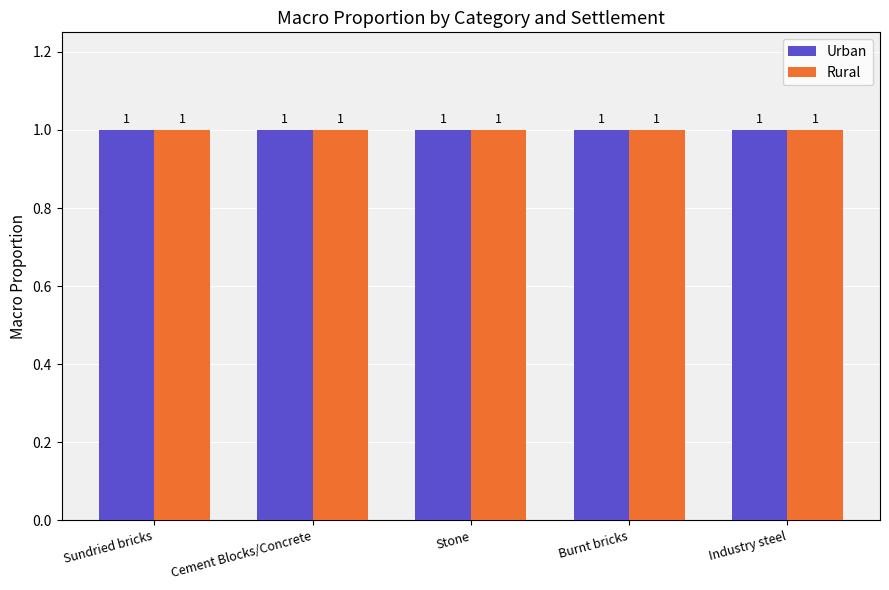

What is the value of the Rural bar at the 1st from the left?

1